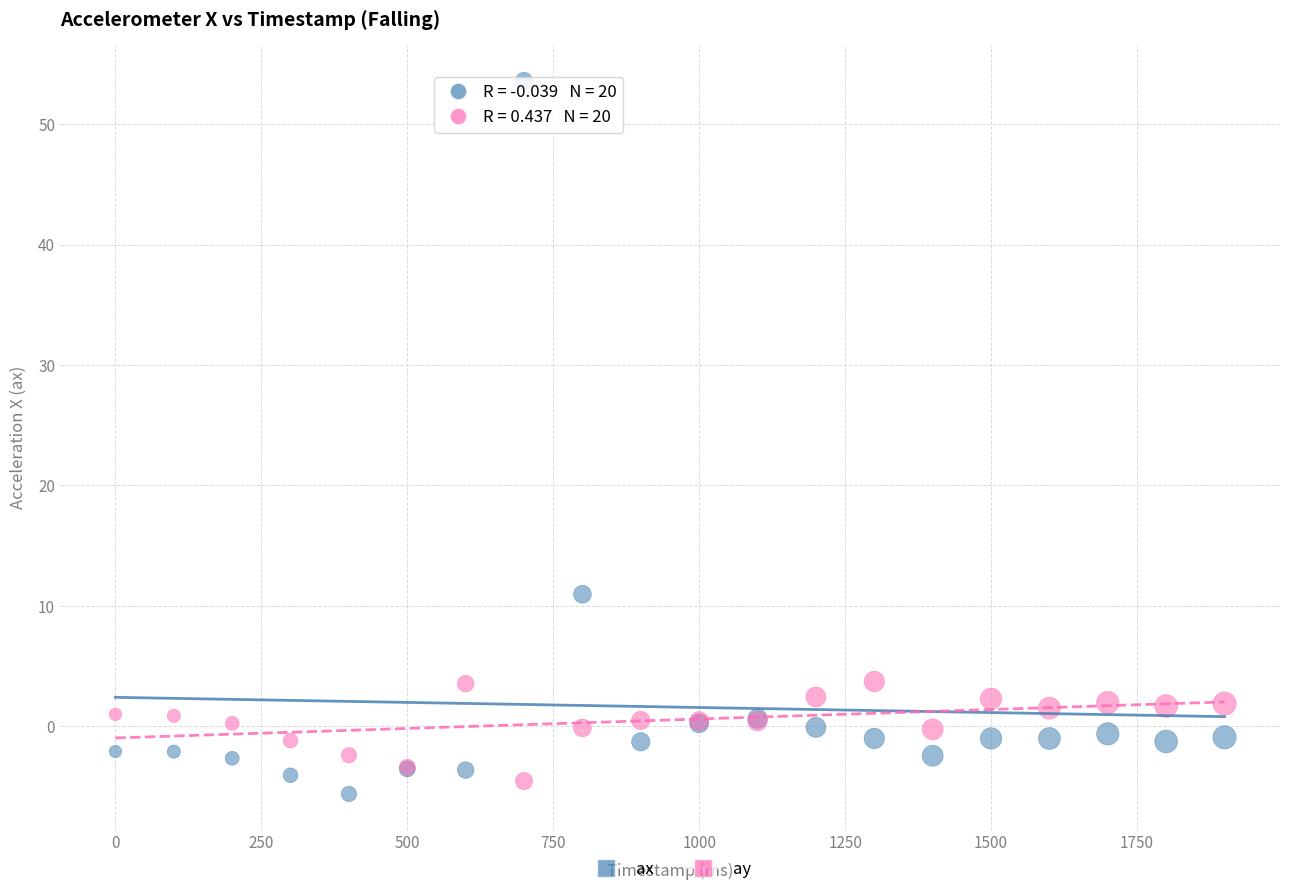

Which series has the widest spread of Y values?

ax